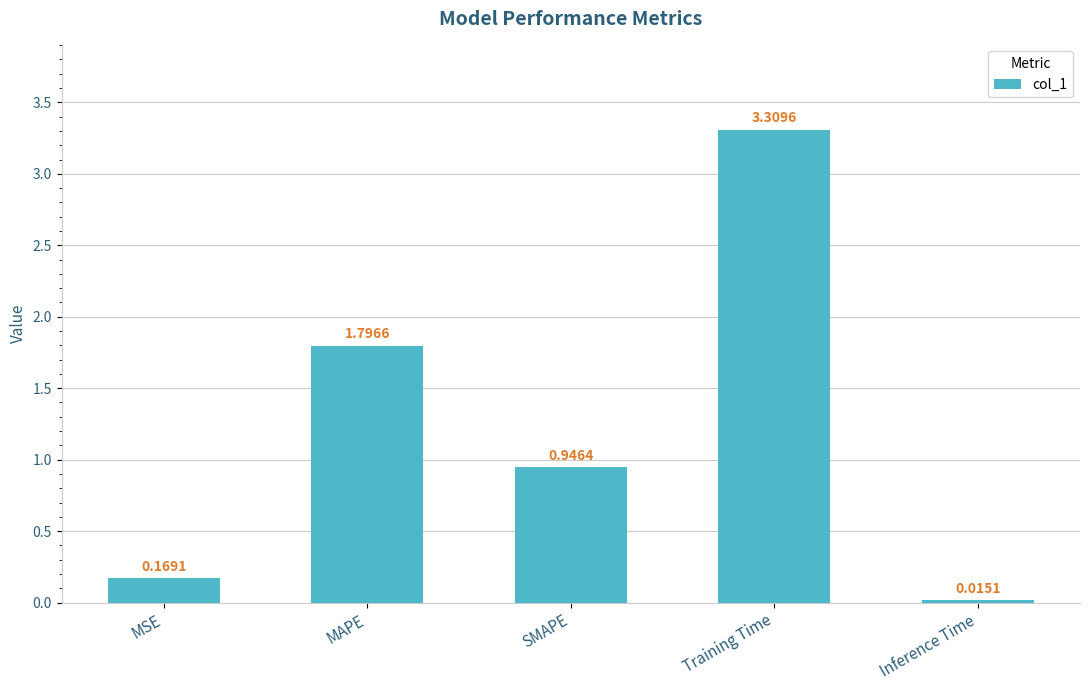

Which category has the highest value across all series?

Training Time